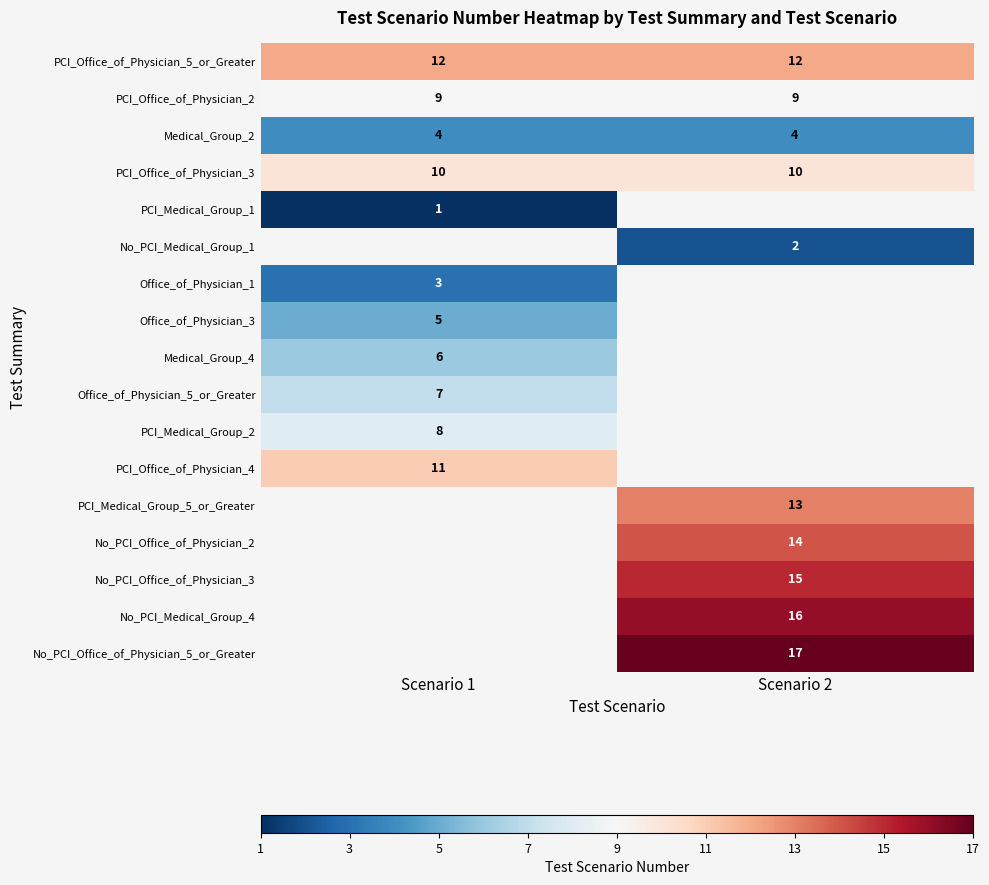

True or false: PCI_Office_of_Physician_2 has a value of 5 at Scenario 2.

False